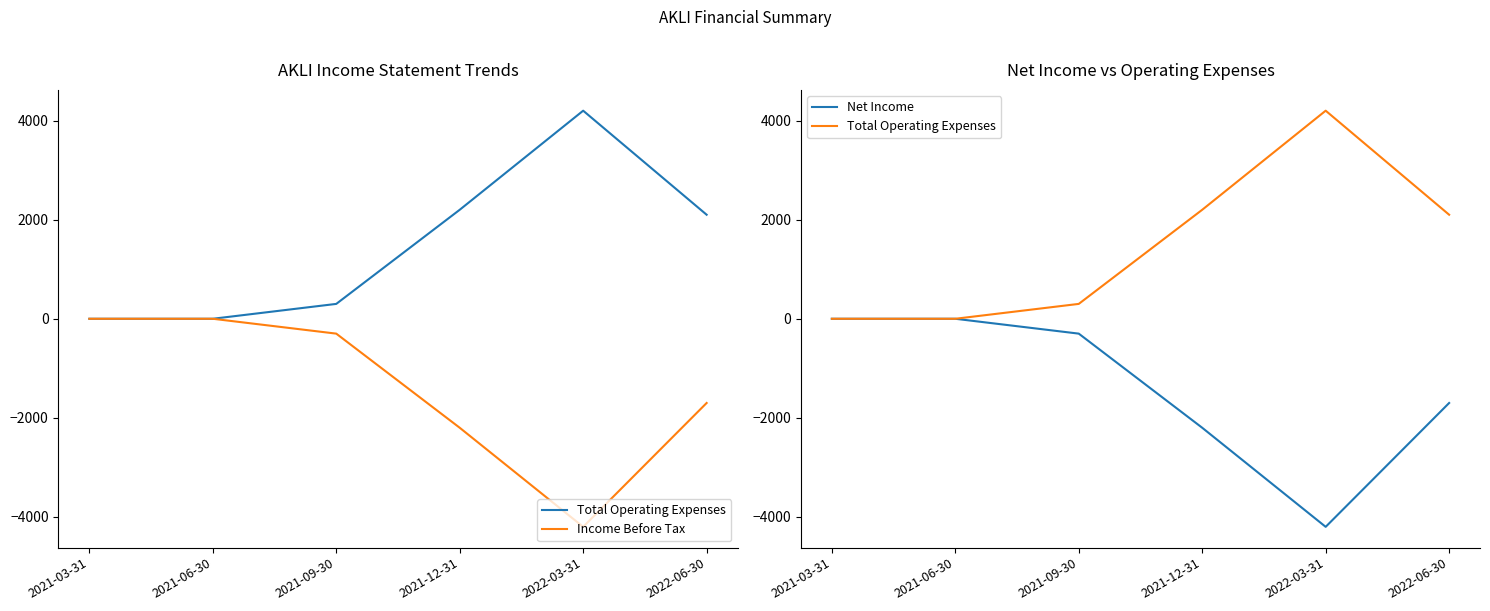

What is the approximate value of Net Income at 2021-09-30?

-300